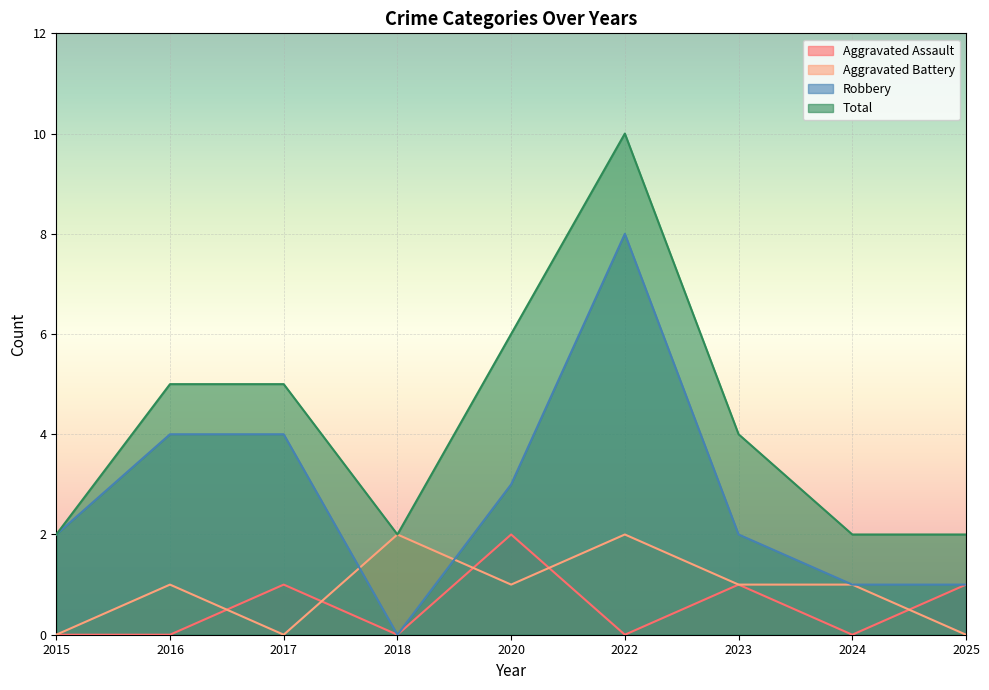

Which series has the largest total across all categories?

Total